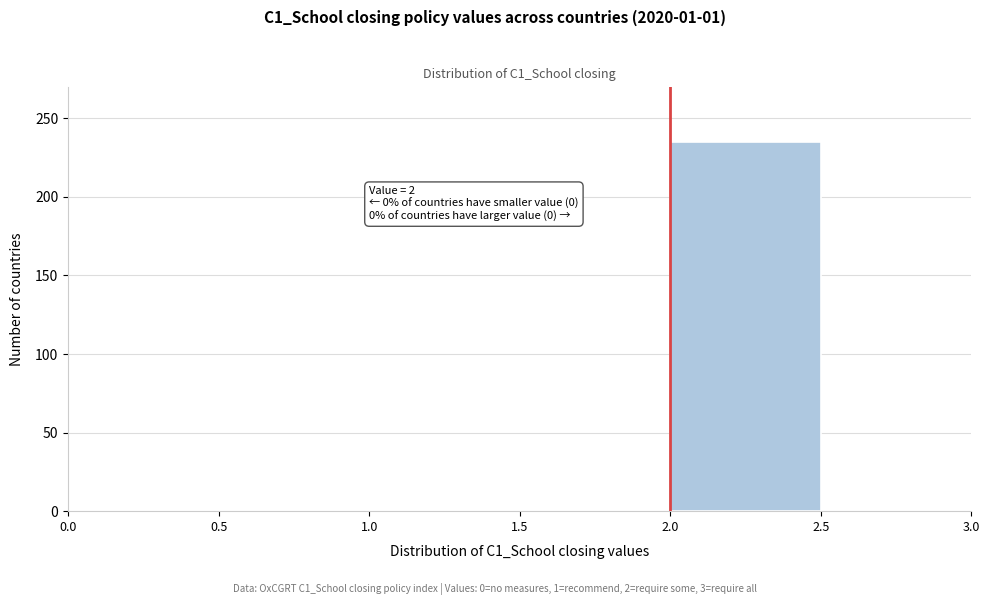

Which range on the x-axis has the tallest bar?

2.0 to 2.5